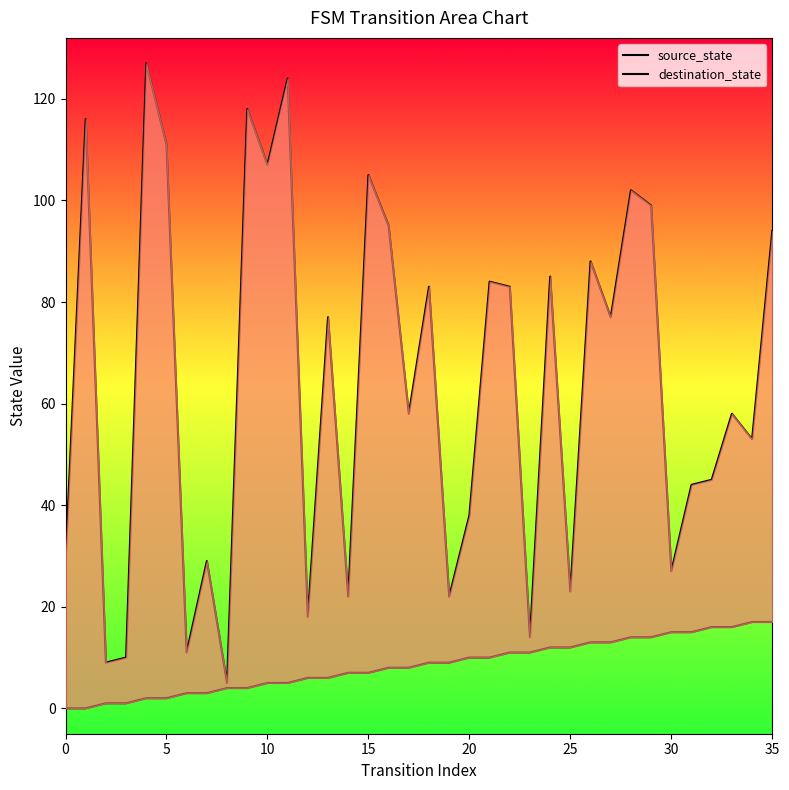

What is the value of the destination_state point at the 19th from the left?

83